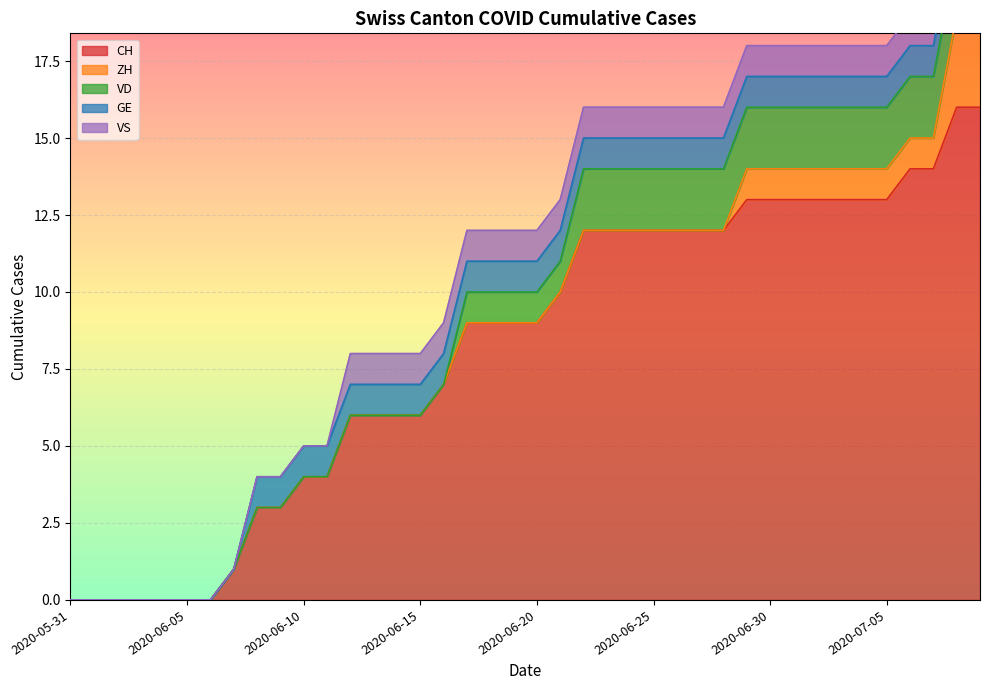

Which series has the largest total across all categories?

CH